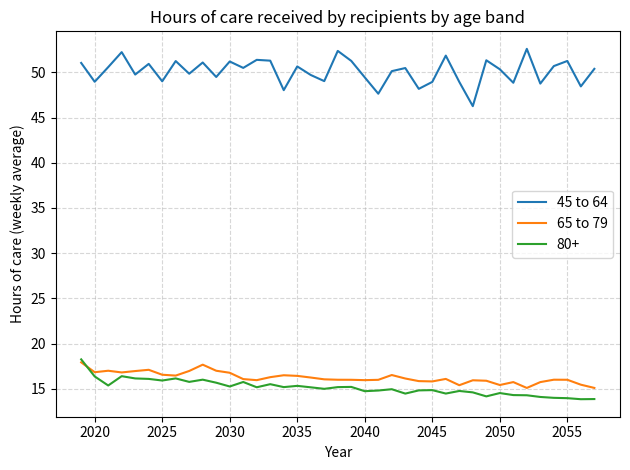

True or false: 45 to 64 and 65 to 79 cross at least once.

False